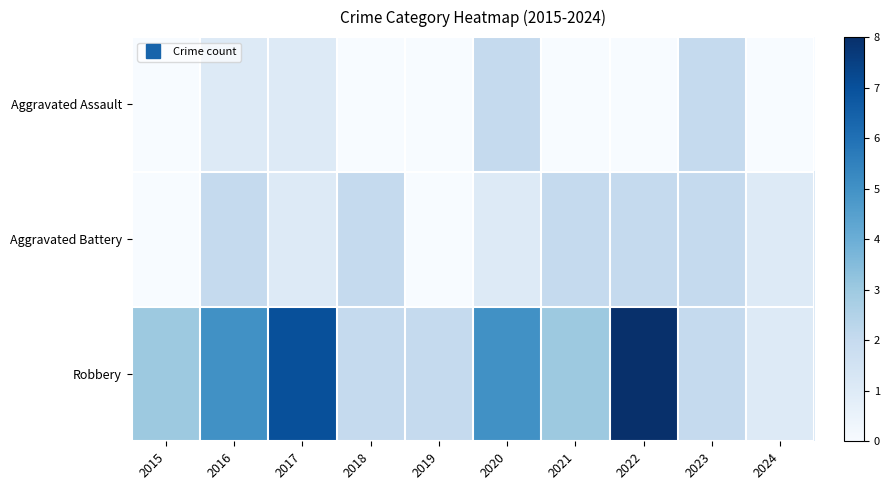

Which series has the largest total across all categories?

Robbery